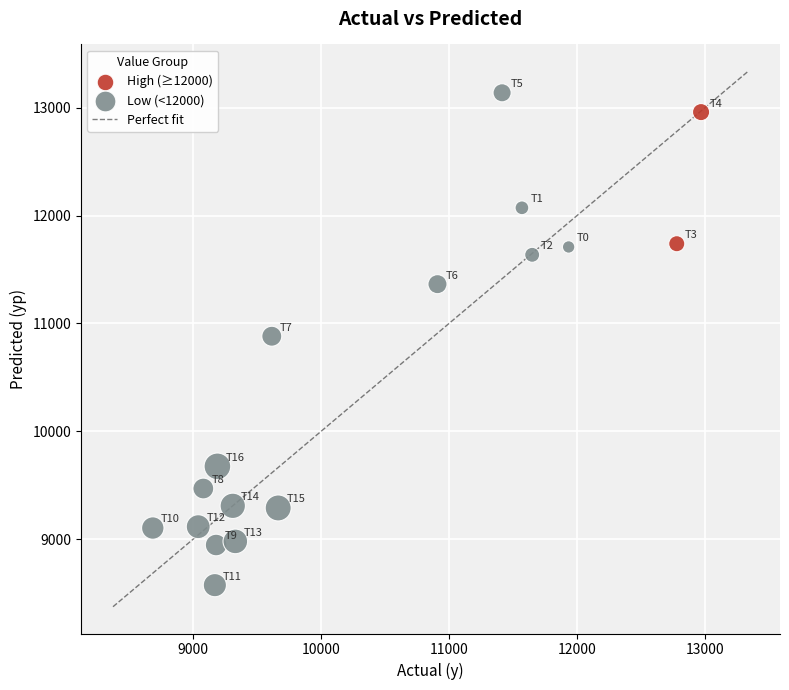

Which series has the largest Y range (max minus min)?

Low (<12000)